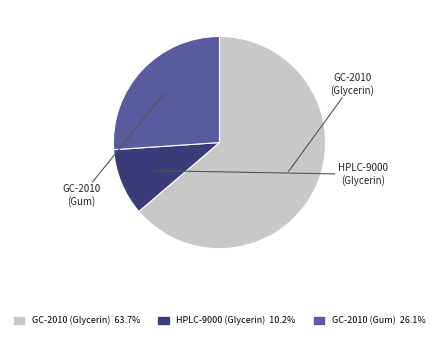

What is the majority slice?

Gas Chromatograph GC-2010 (Glycerin)